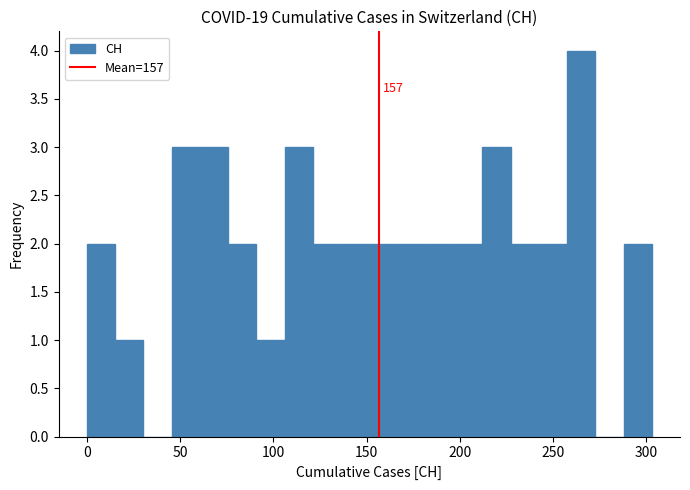

Around what value on the x-axis is the tallest bar? Give the approximate position of its centre, as read against the axis.

265